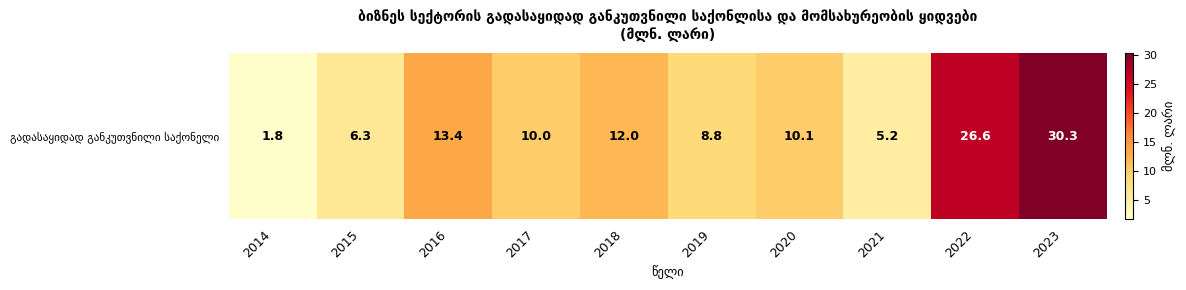

List the labels in order of value, largest first.

2023, 2022, 2016, 2018, 2020, 2017, 2019, 2015, 2021, 2014